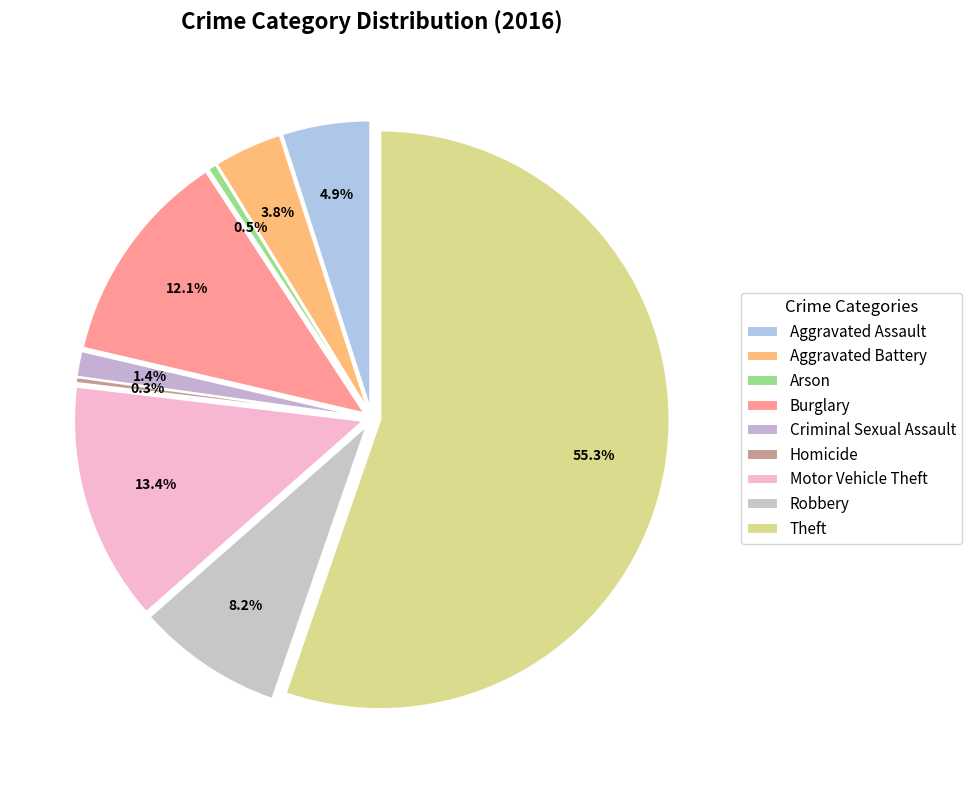

What is the smallest slice in the pie chart?

Homicide